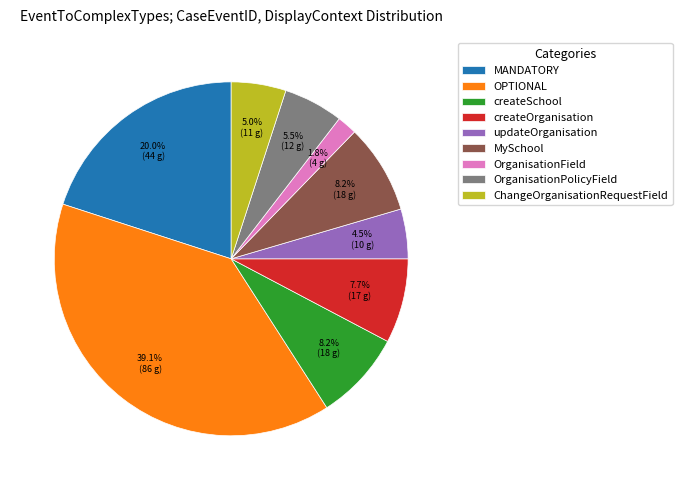

What is the ratio of the value at createOrganisation to the value at updateOrganisation?

1.7